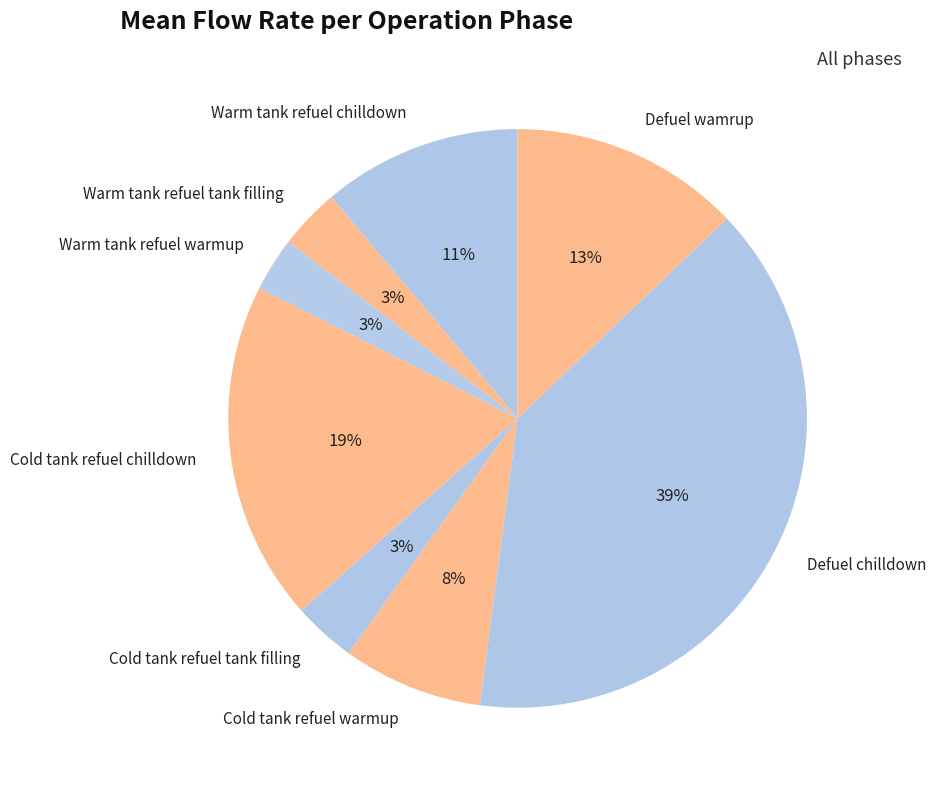

Between Defuel chilldown and Cold tank refuel warmup, which is larger?

Defuel chilldown